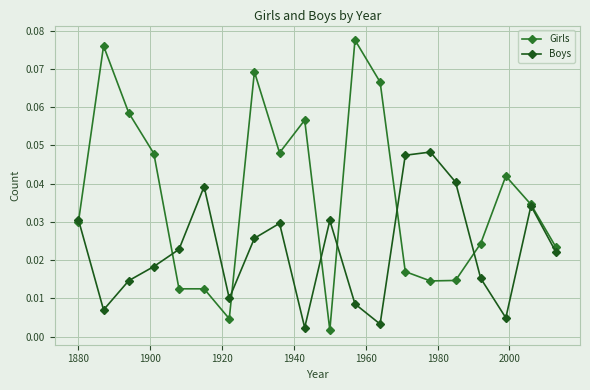

How many lines are shown in the chart?

2